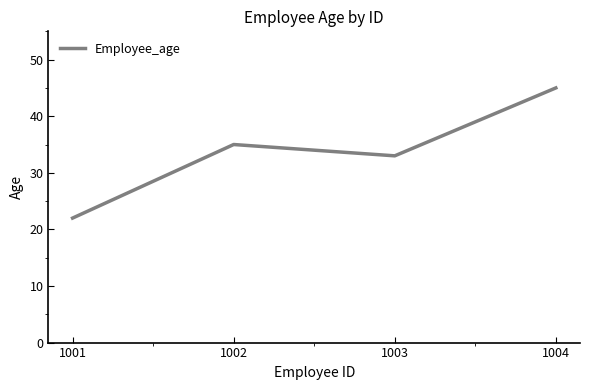

What is the change in value from 1003 to 1004?

+12